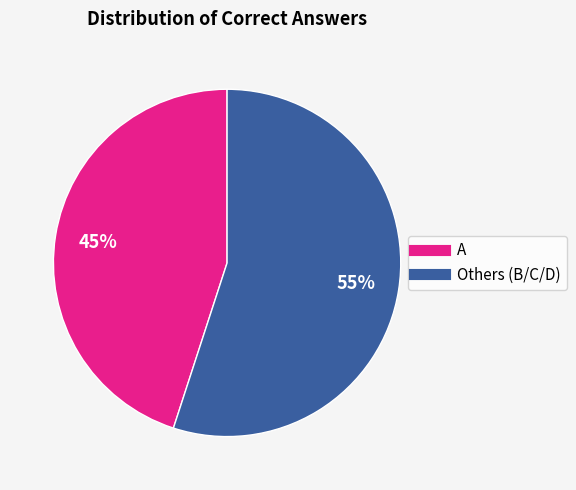

Is there a majority slice in this chart?

Yes